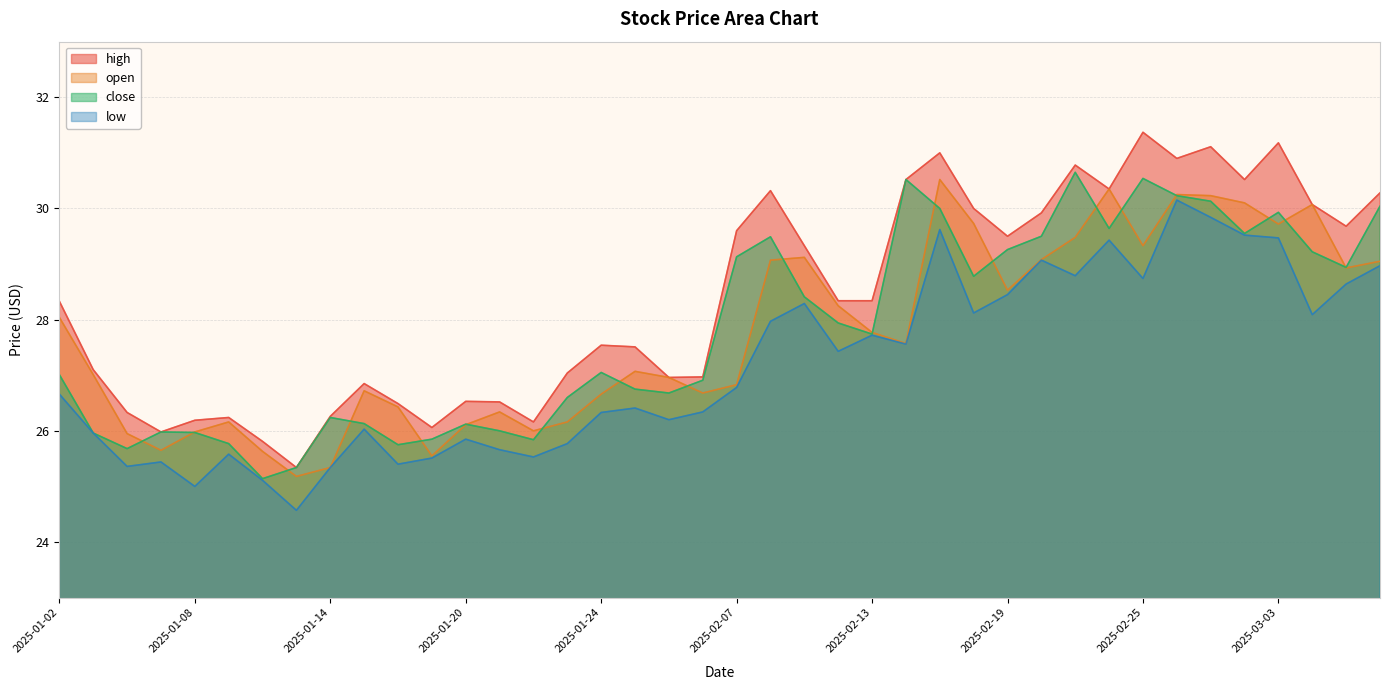

The value of close at 2025-01-21 is 10.5. True or false?

False